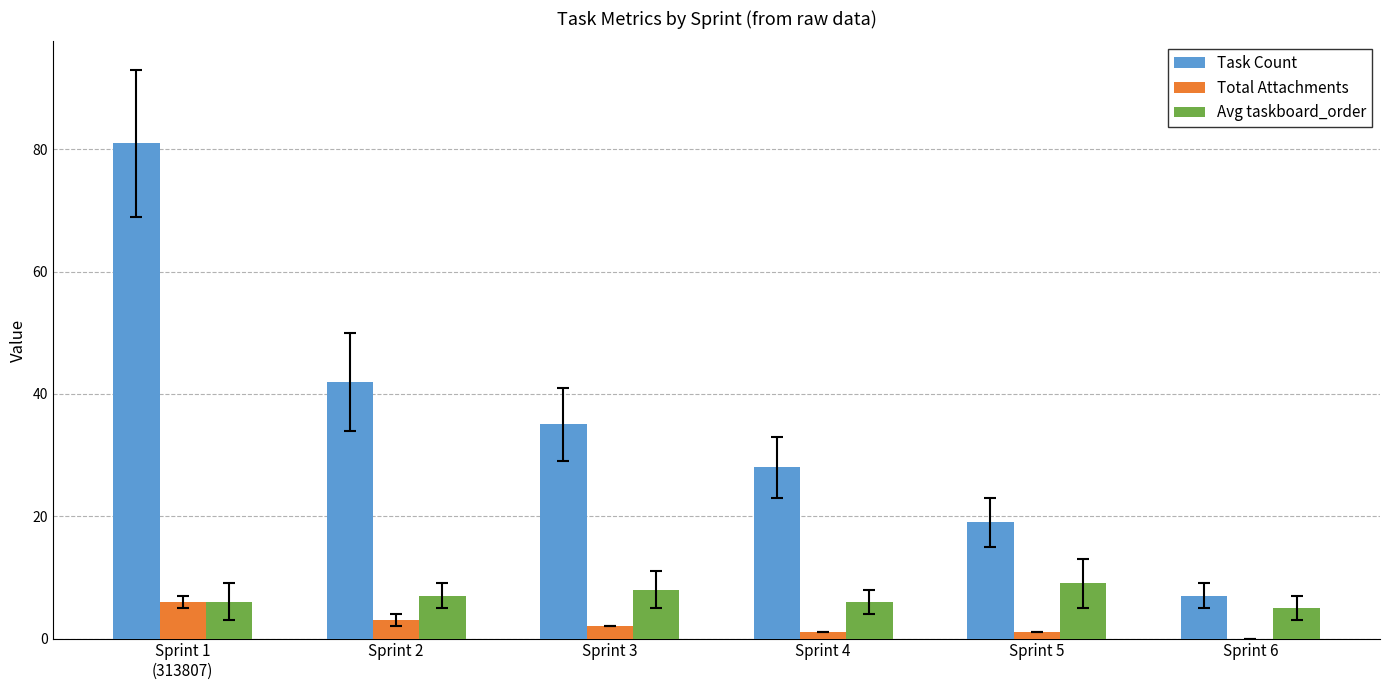

The value of Total Attachments at Sprint 6 is -3. True or false?

False